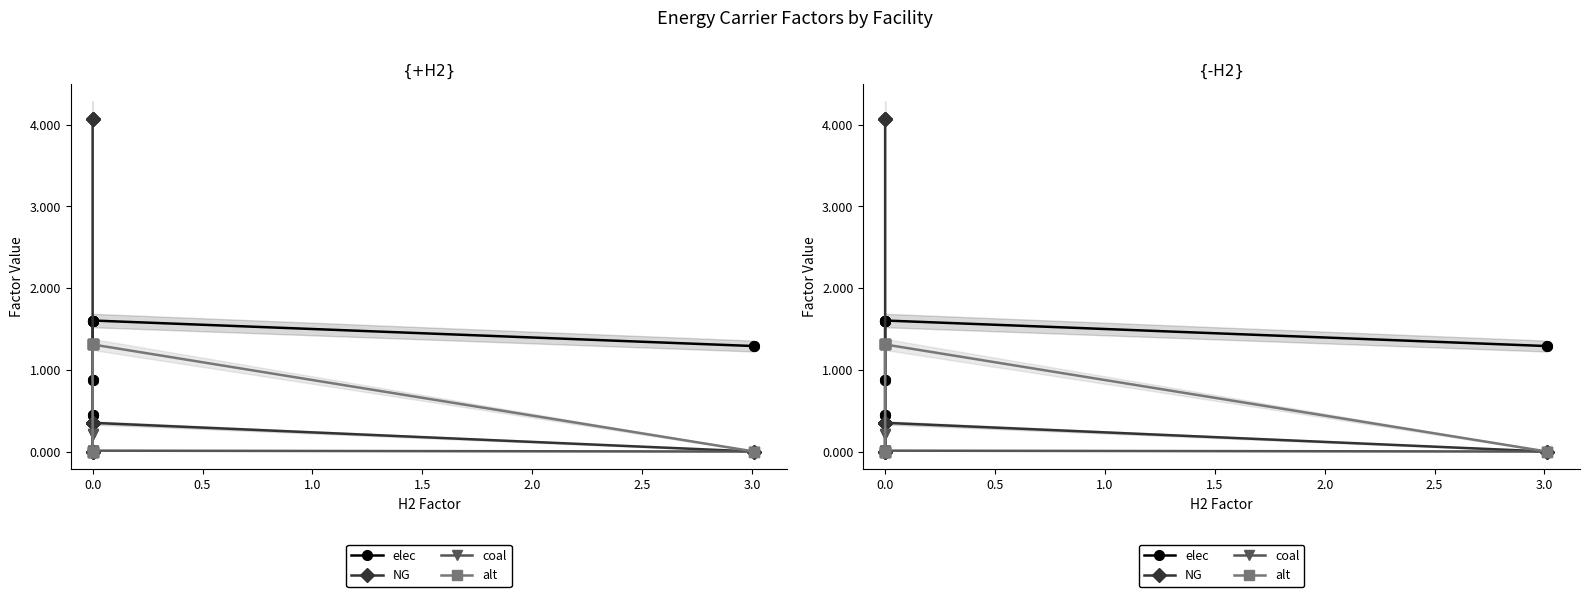

What is the value of the NG point at the 3rd from the left?

4.1